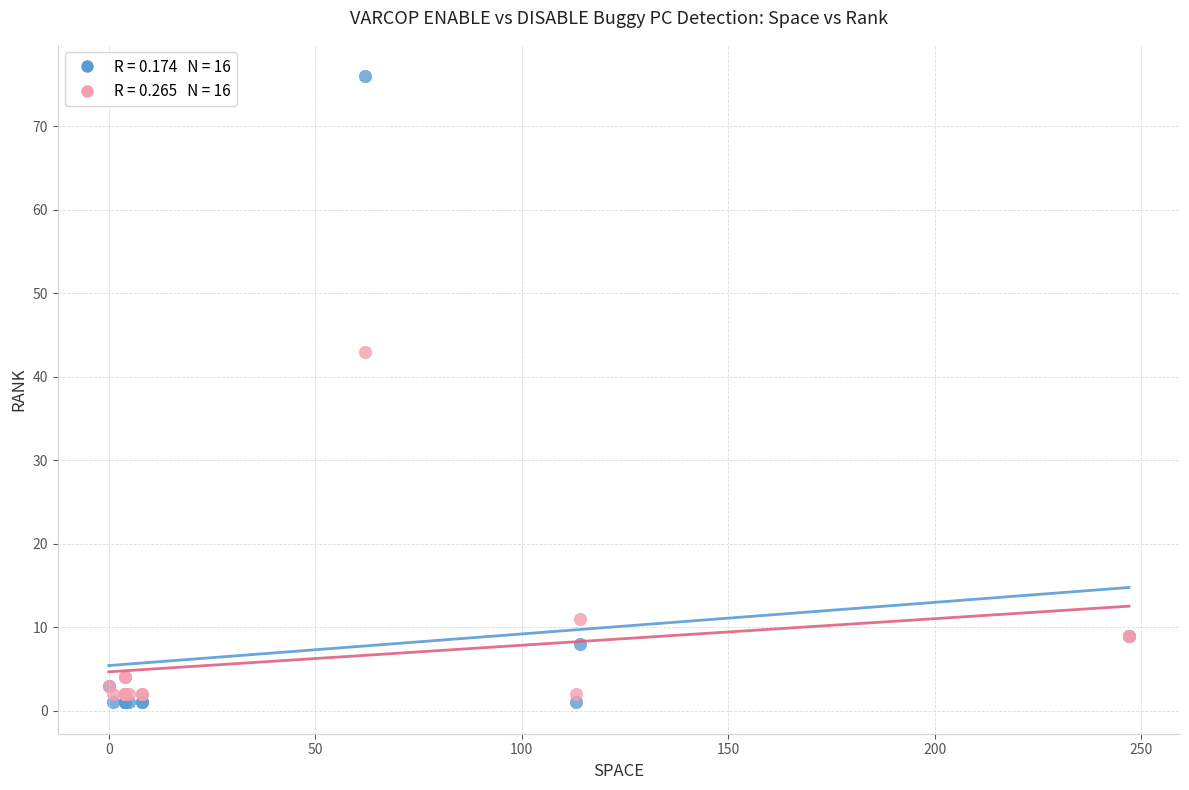

Across all series, what Y value is closest to 38?

43